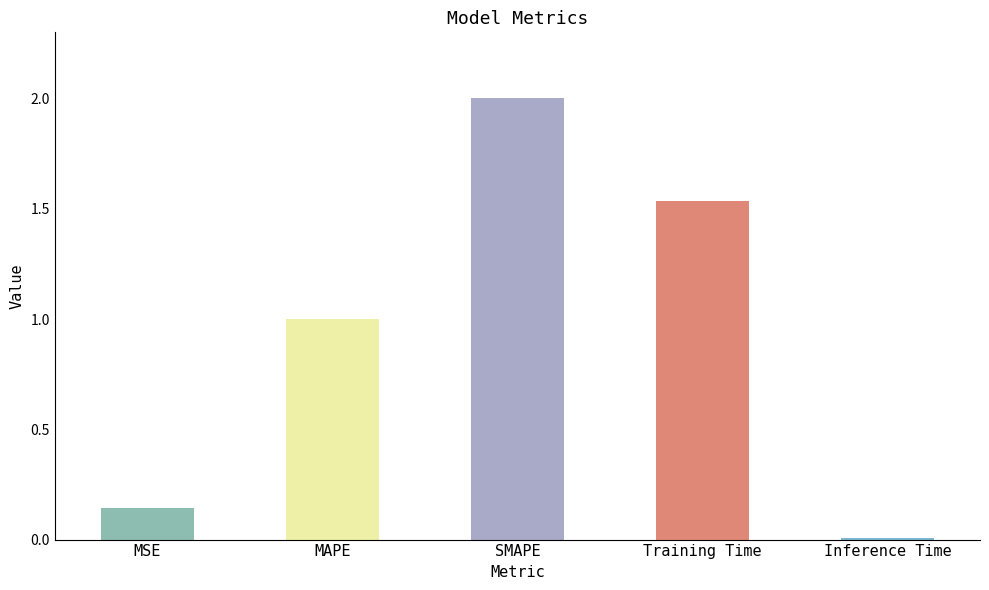

How many values exceed 1?

3